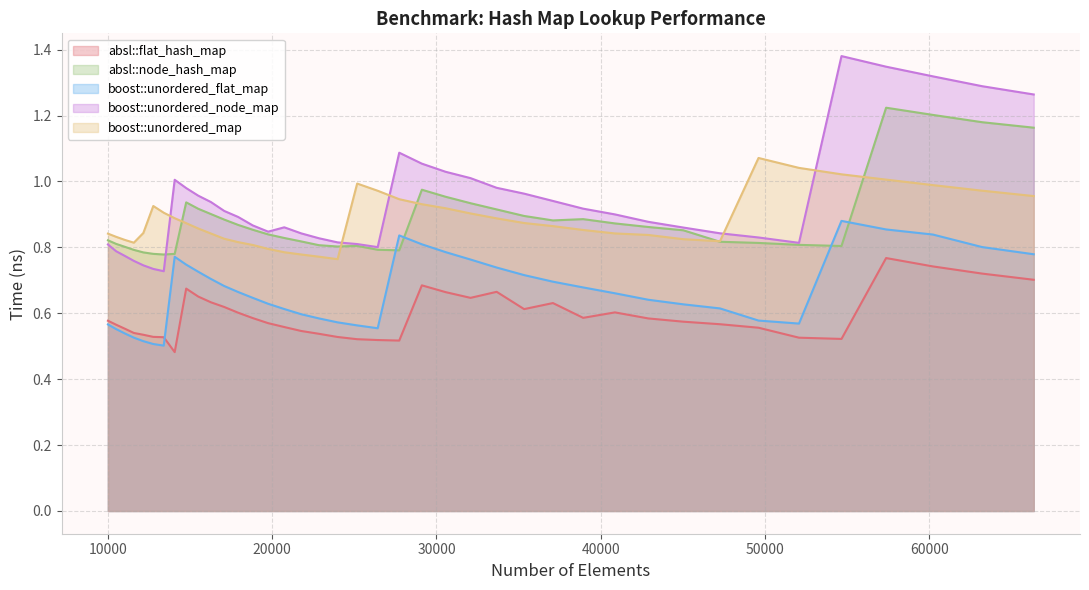

What are all the series names shown in the legend?

absl::flat_hash_map, absl::node_hash_map, boost::unordered_flat_map, boost::unordered_node_map, boost::unordered_map